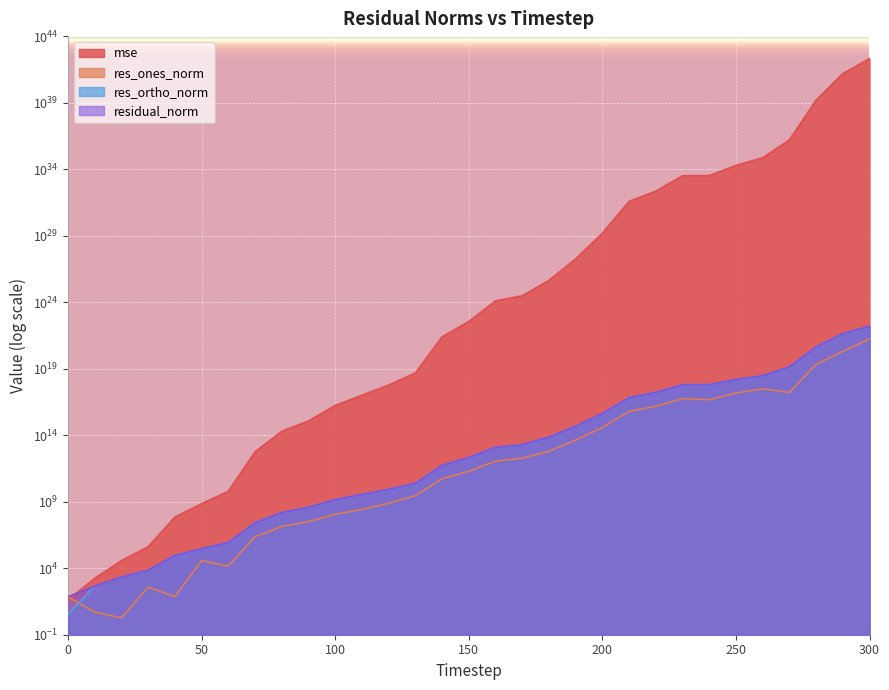

What is the value of the mse point at the 25th from the left?

3276913389799654814188912206938112.0